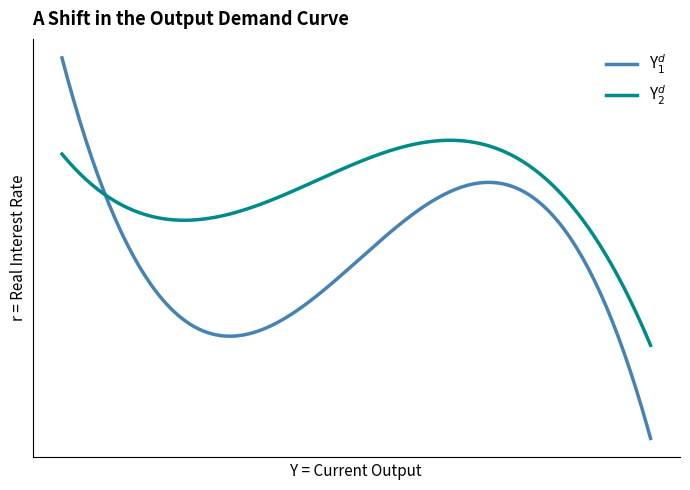

Is this an area chart (filled region under the line)?

No